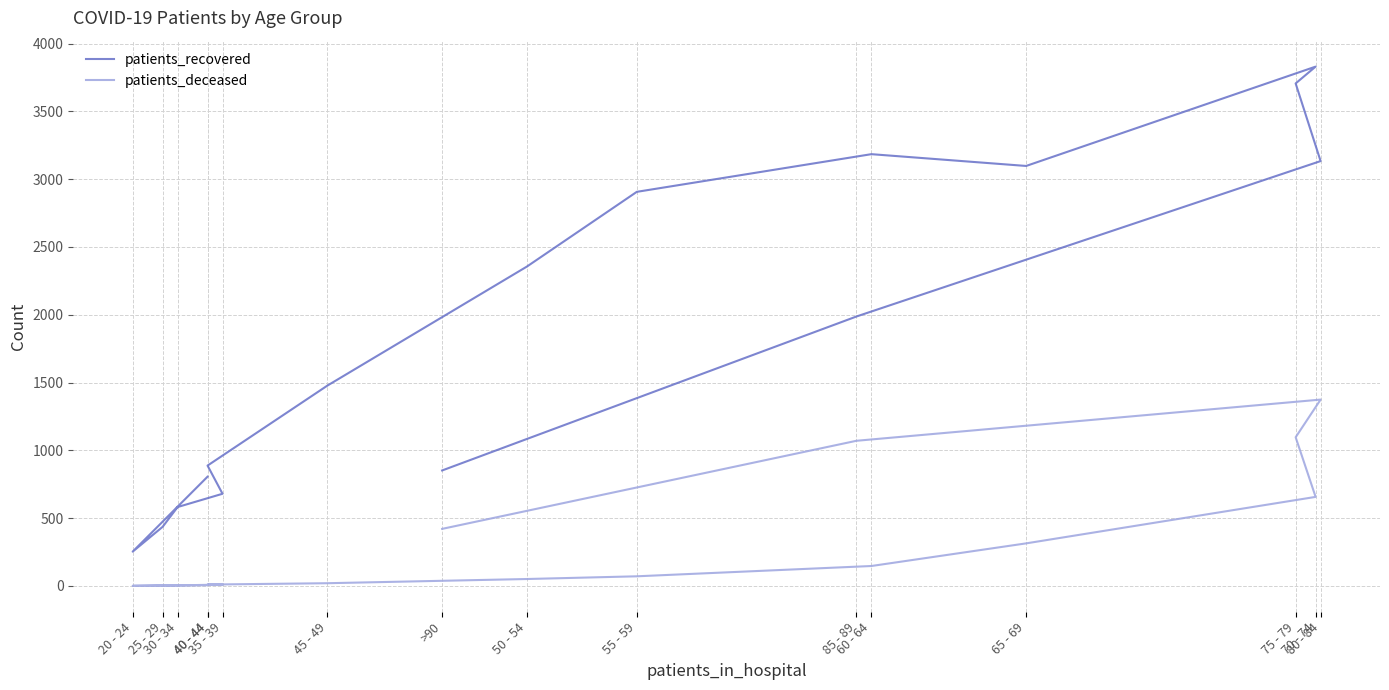

True or false: patients_deceased and patients_recovered intersect in this chart.

False